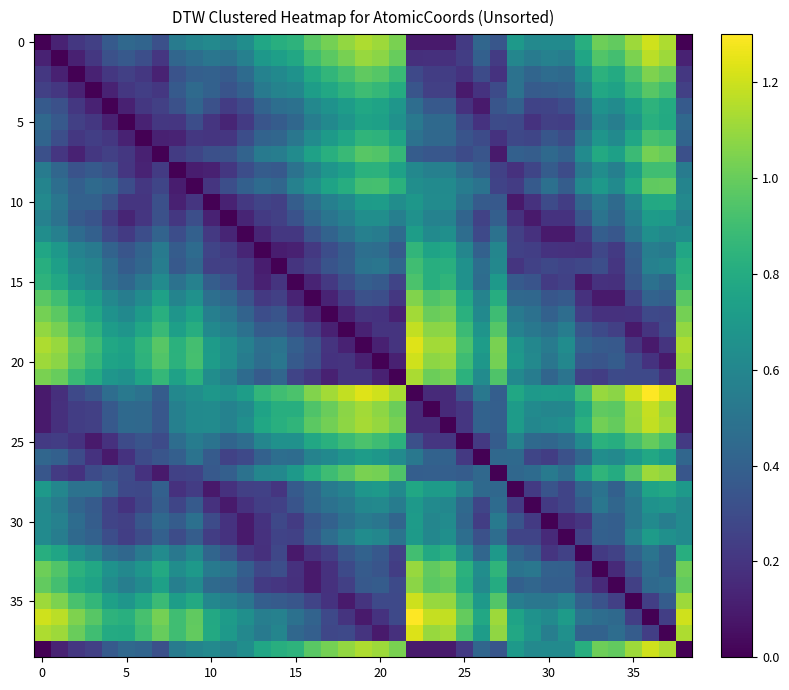

Which label corresponds to the largest value in the chart?

36